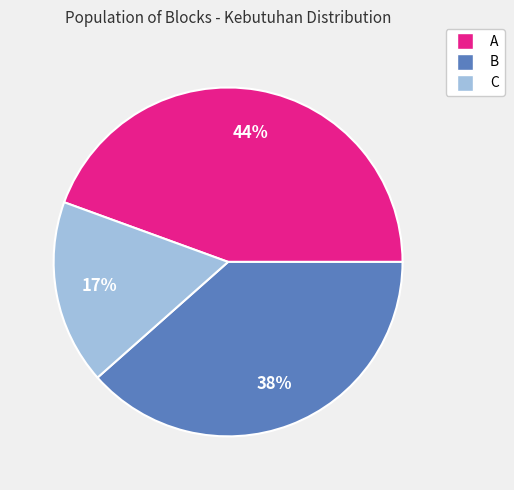

The B slice represents 45% of the pie. True or false?

False